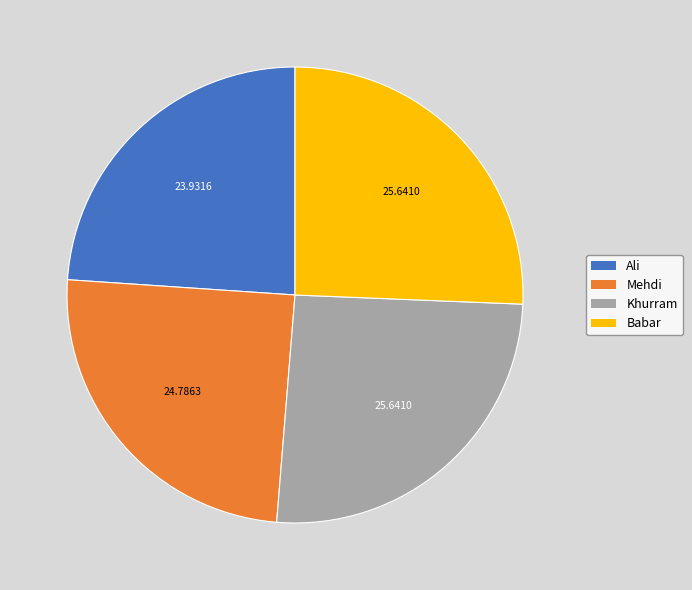

Is there any slice that represents more than half of the pie?

No